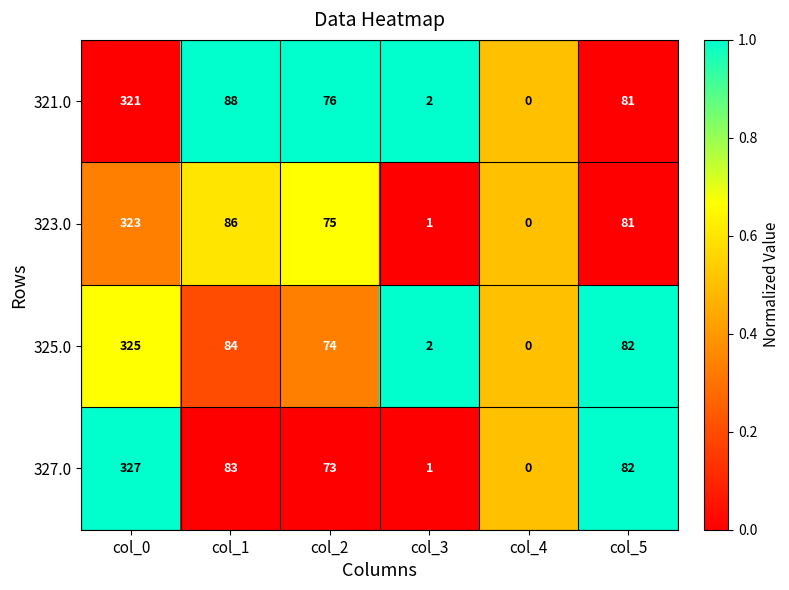

The 321.0 series shows 115 at col_5. True or false?

False